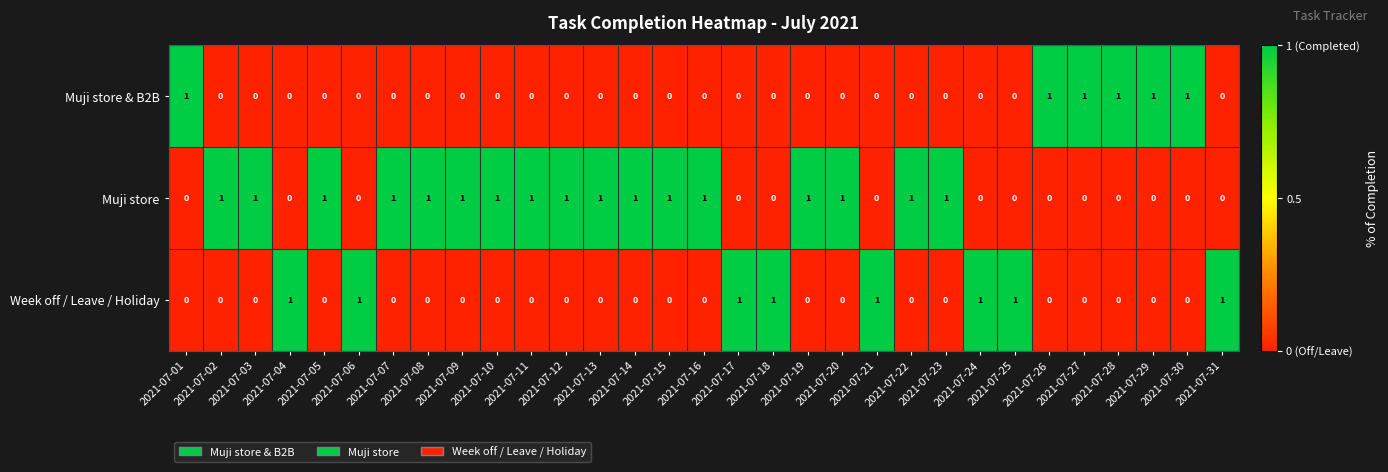

What is the total value across all series at 2021-07-28?

1